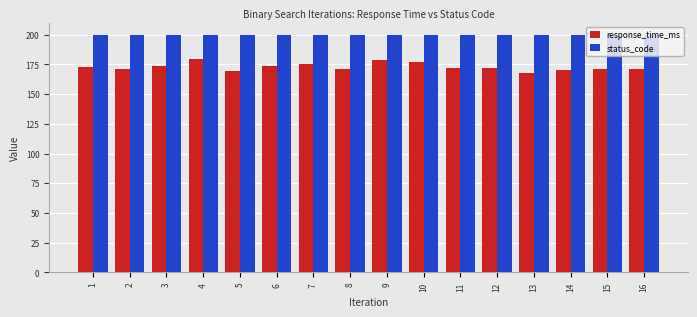

Rank the series by their maximum value, from highest to lowest.

status_code, response_time_ms